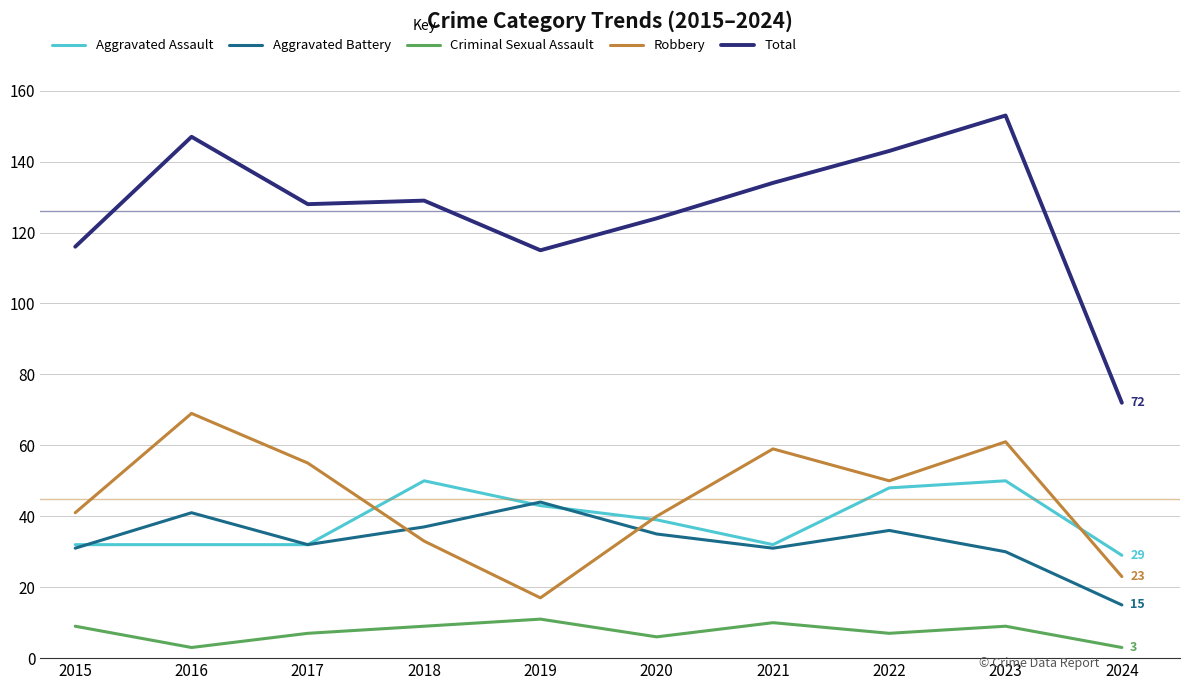

At which category does Criminal Sexual Assault reach its first local peak?

2019